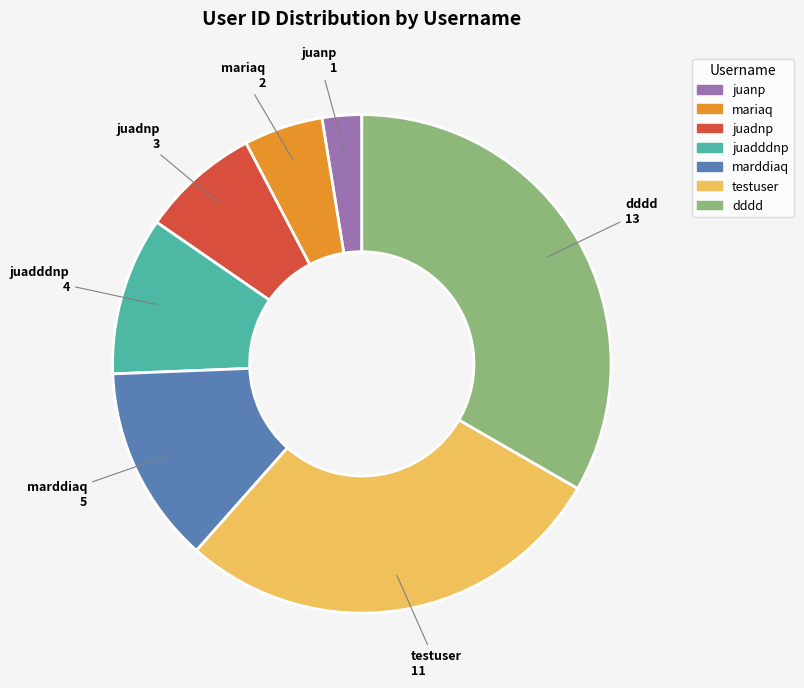

What is the ratio of the value at dddd to the value at testuser?

1.2